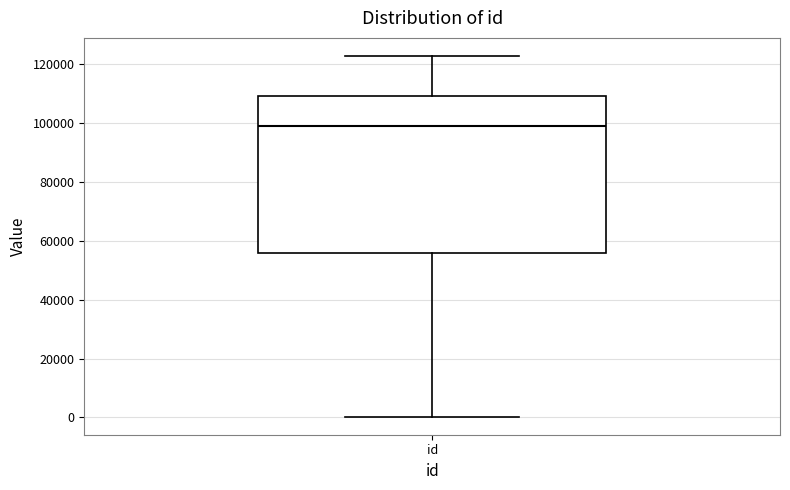

Read this box plot against the y-axis: the position of the median line, the range covered by the box, and the ends of both whiskers. The values are not printed on the chart, so give them approximately, as read against the axis.

median 98000, box 56000 to 110000, whiskers 0 to 122000